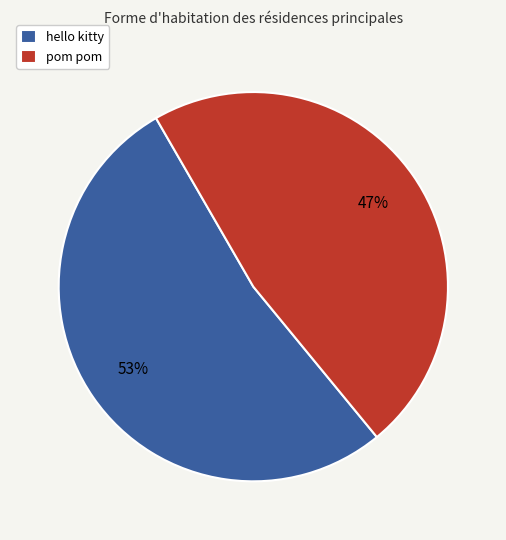

Is hello kitty the majority of the pie?

Yes